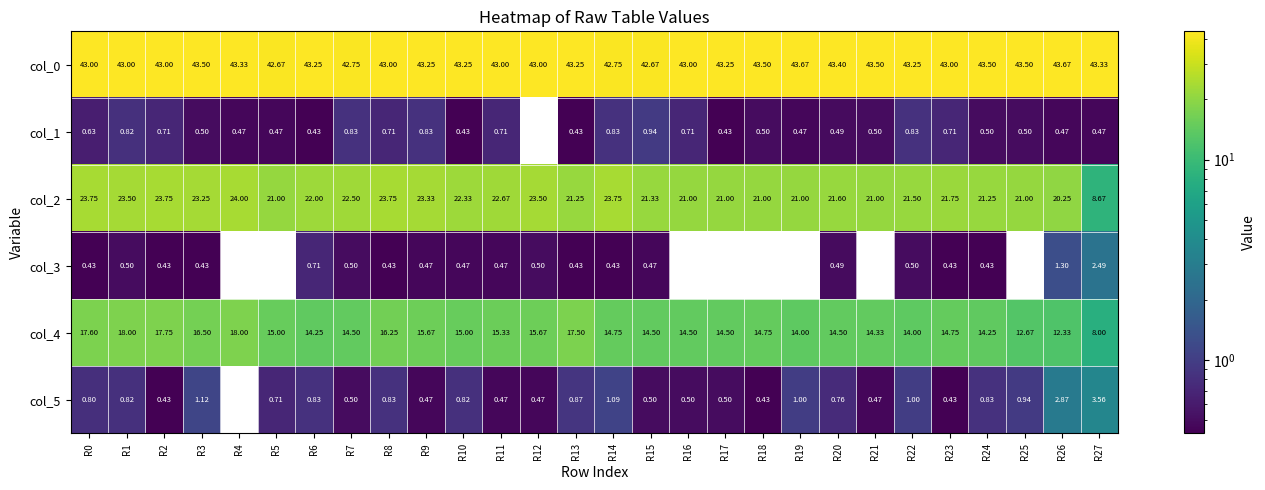

Is the value of col_3 at R14 greater than the value of col_1 at R19?

No